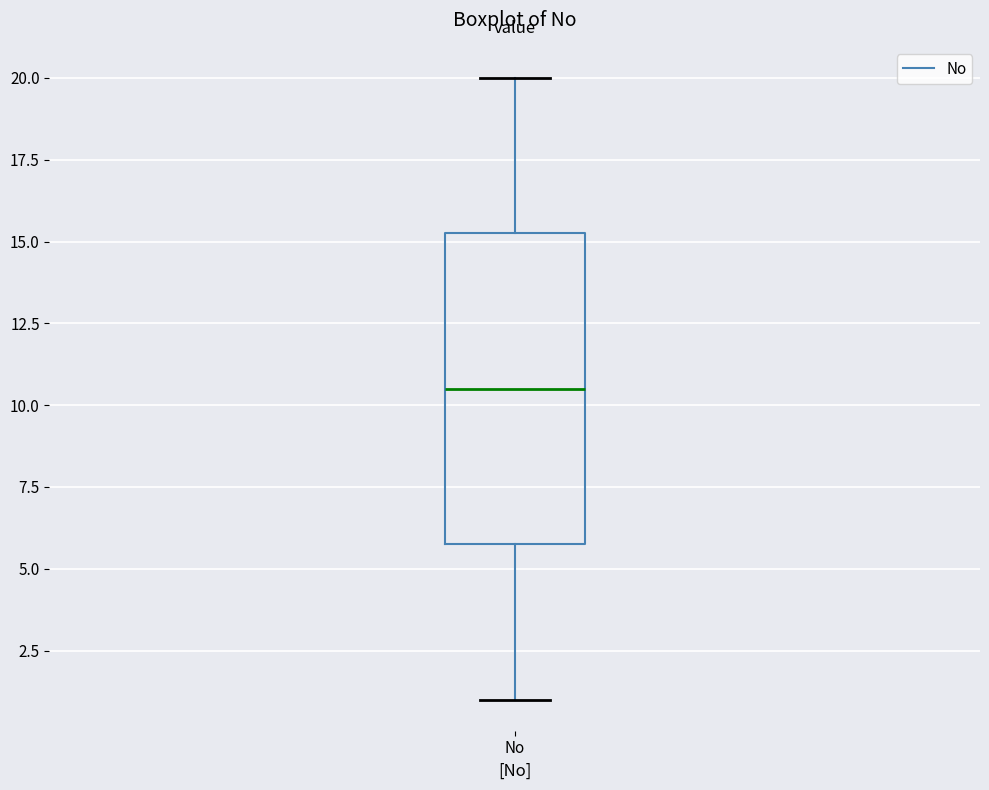

Read this box plot against the y-axis: the position of the median line, the range covered by the box, and the ends of both whiskers. The values are not printed on the chart, so give them approximately, as read against the axis.

median 10.5, box 6.0 to 15.5, whiskers 1.0 to 20.0